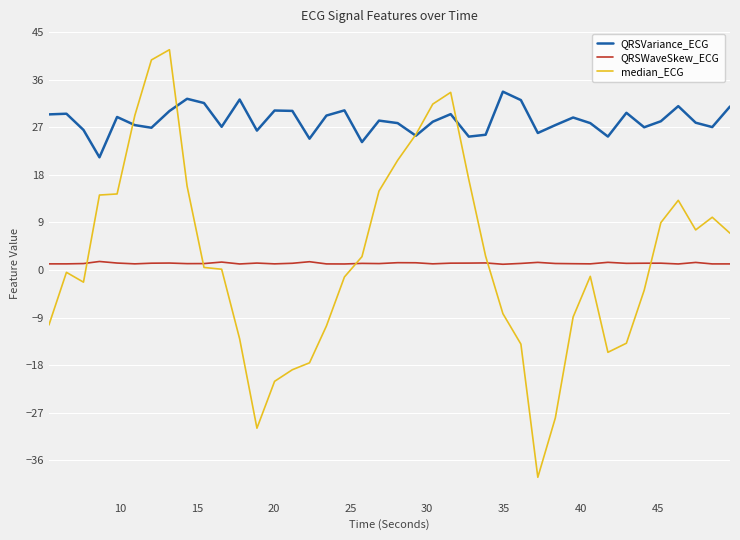

Is this an area chart (filled region under the line)?

No